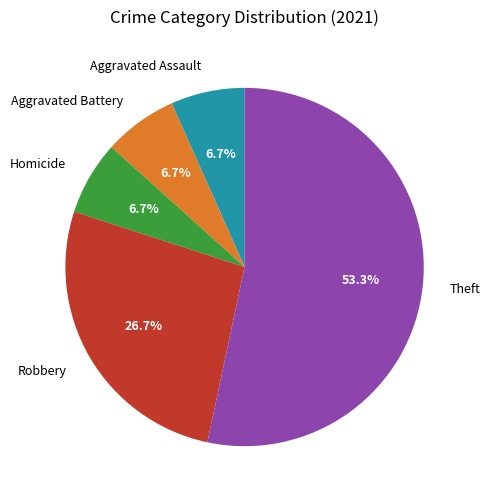

What is the largest slice in the pie chart?

Theft